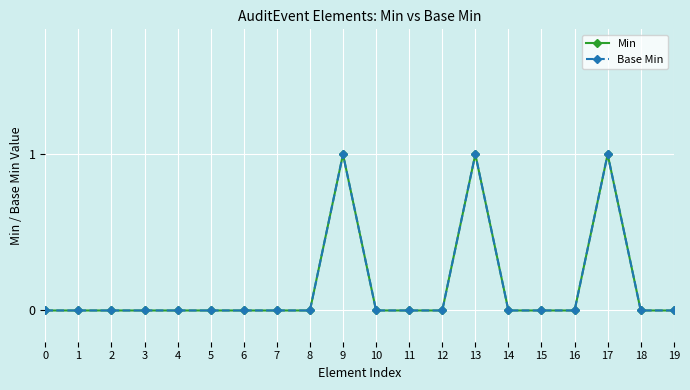

Does the chart display data point markers on the line(s)?

Yes